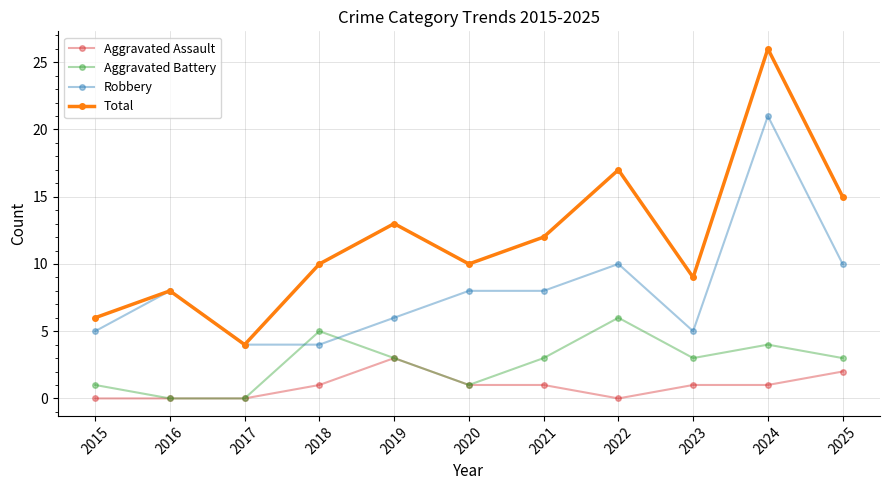

What is the sum of the Aggravated Assault values at 2019 and 2018?

4